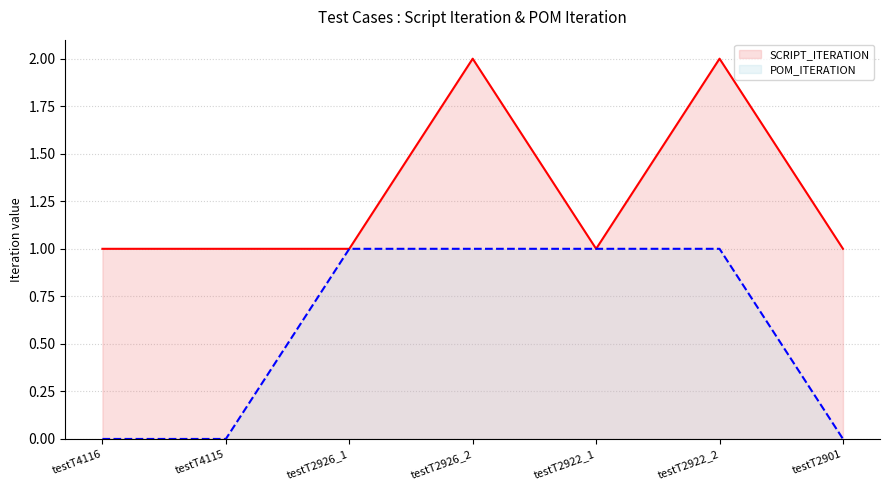

Between testT2926_1 and testT2901, which series saw the biggest shift?

POM_ITERATION